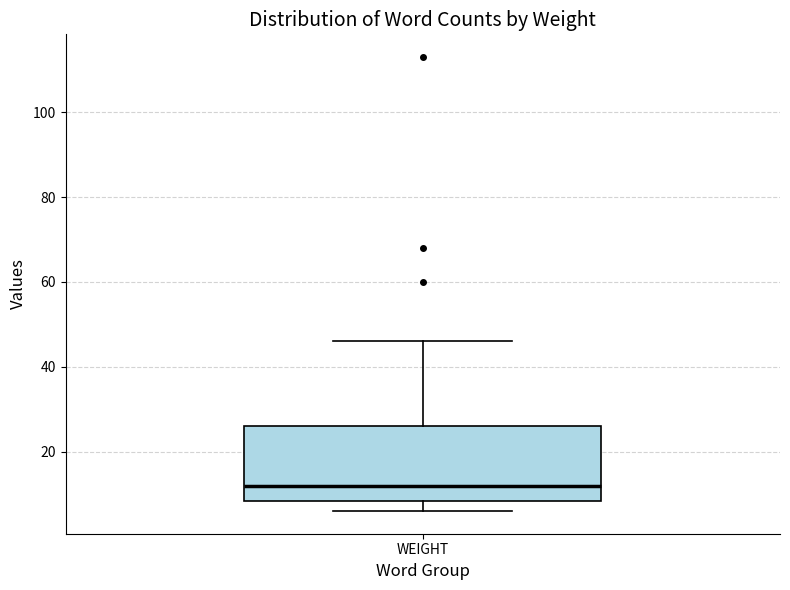

Where does the median line of the box for WEIGHT sit on the y-axis? The values are not printed on the chart, so give them approximately, as read against the axis.

12